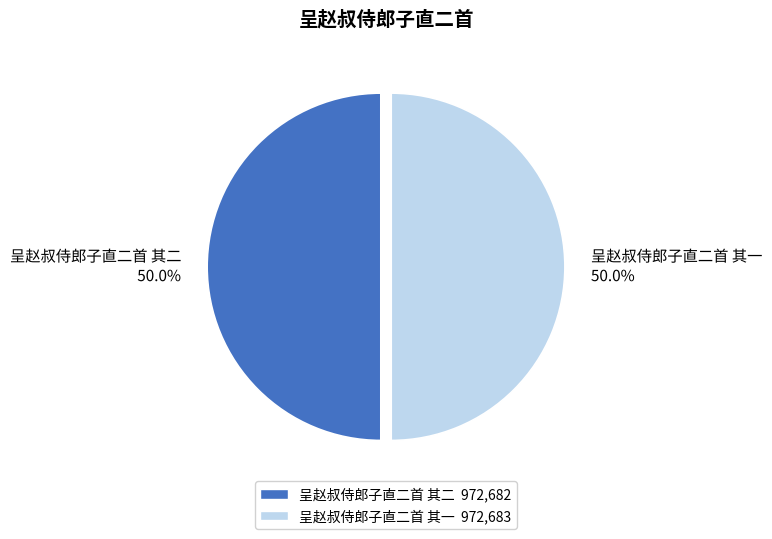

The 呈赵叔侍郎子直二首 其一 slice represents 38% of the pie. True or false?

False